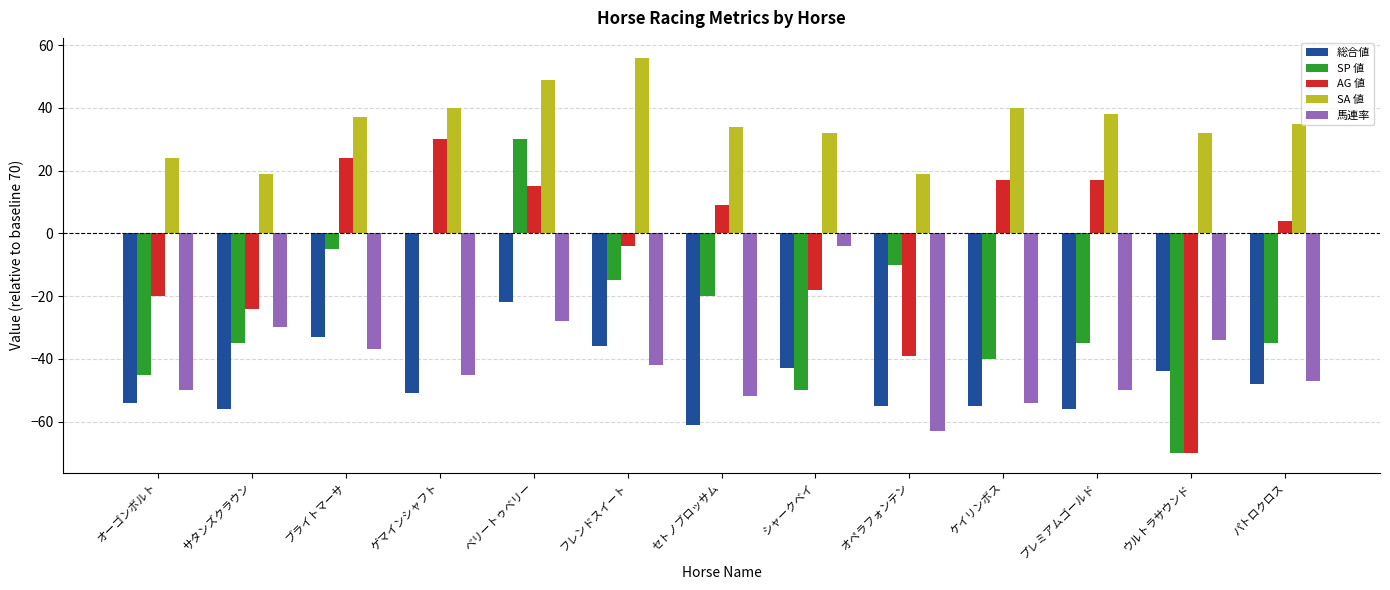

Which label corresponds to the largest value in the chart?

フレンドスイート